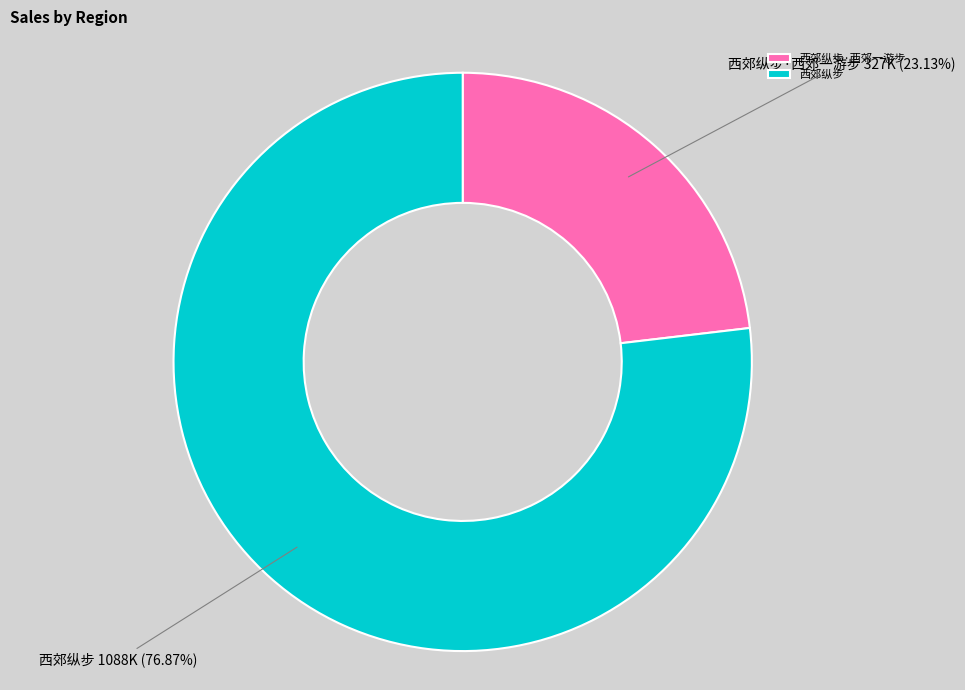

What percentage is the 西郊纵步 slice, to the nearest percent?

77%